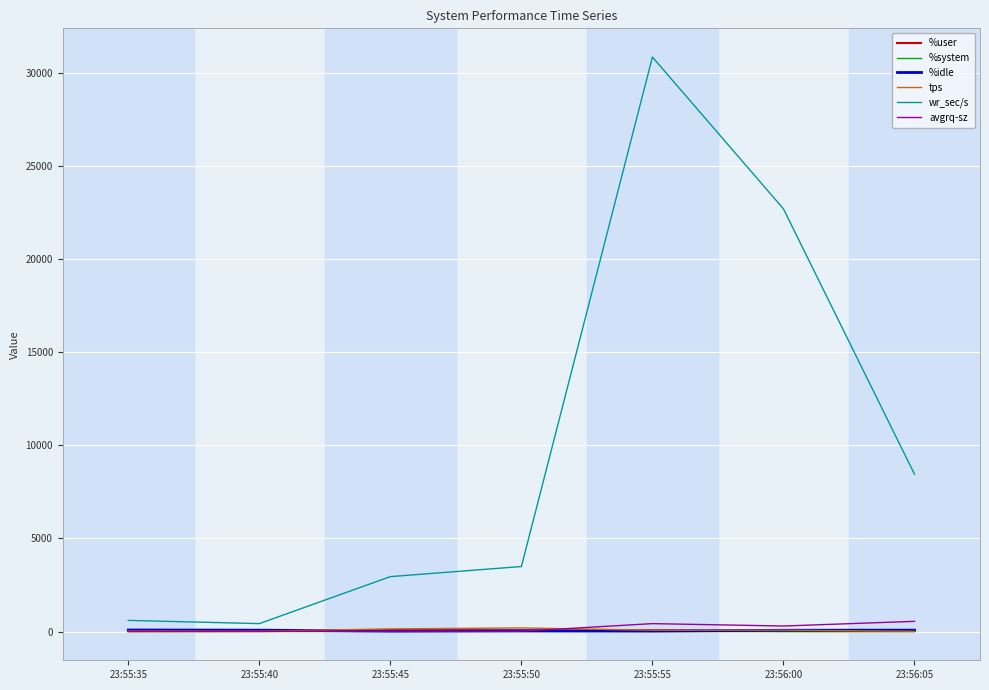

Which series has the largest range (max minus min)?

wr_sec/s